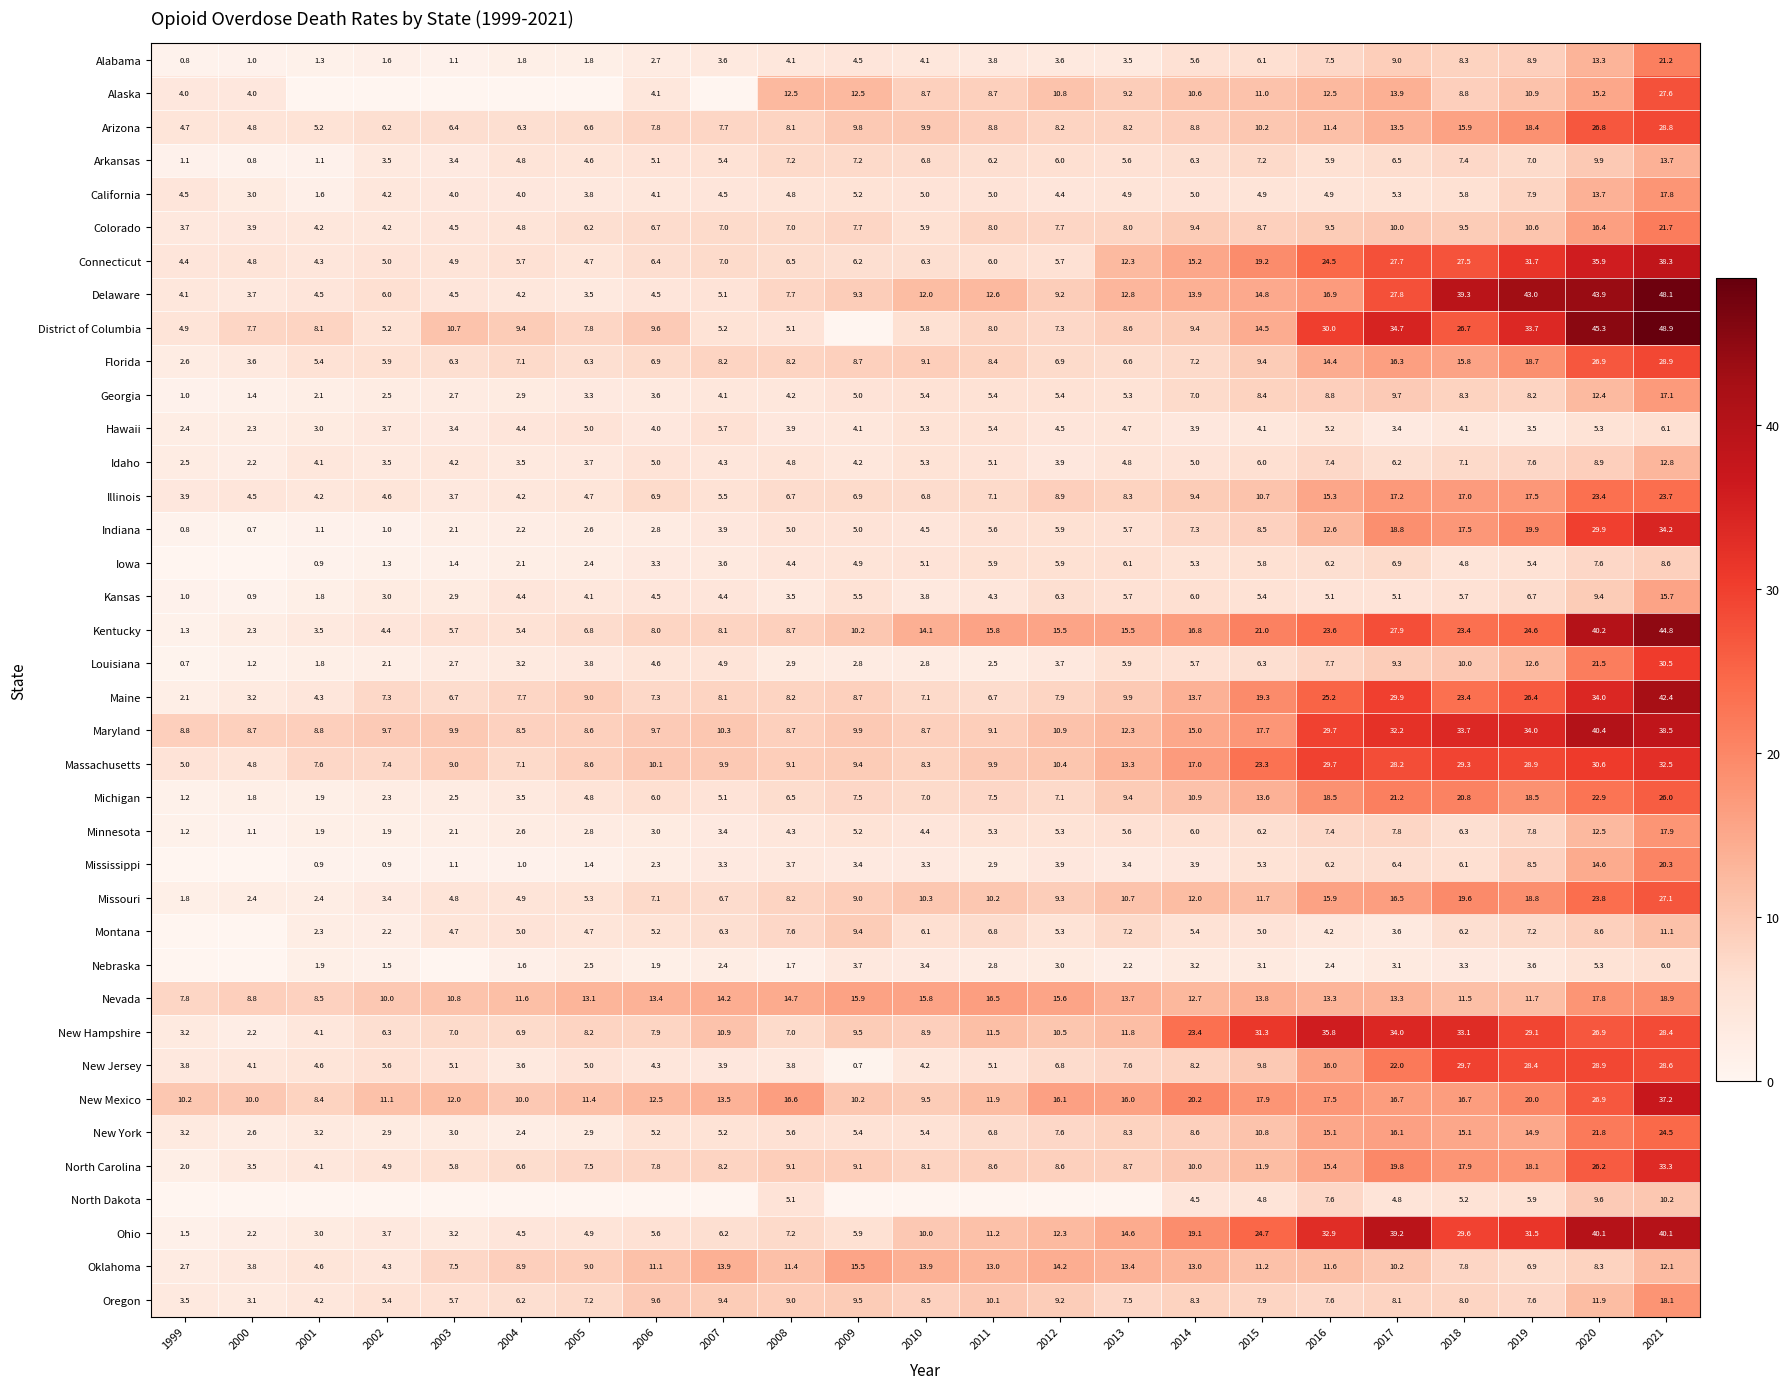

Is it true that Nebraska equals 3.7 at 2016?

False